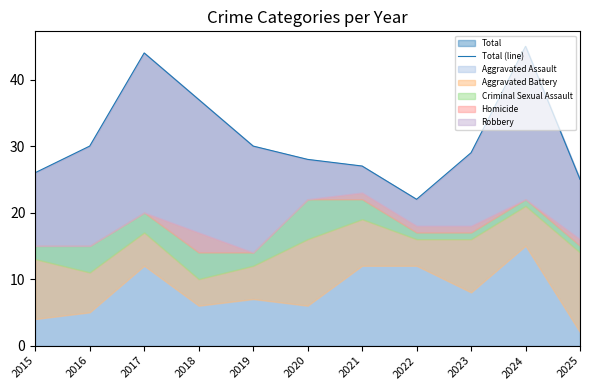

What value does the data have at 2017, to the nearest 10?

40